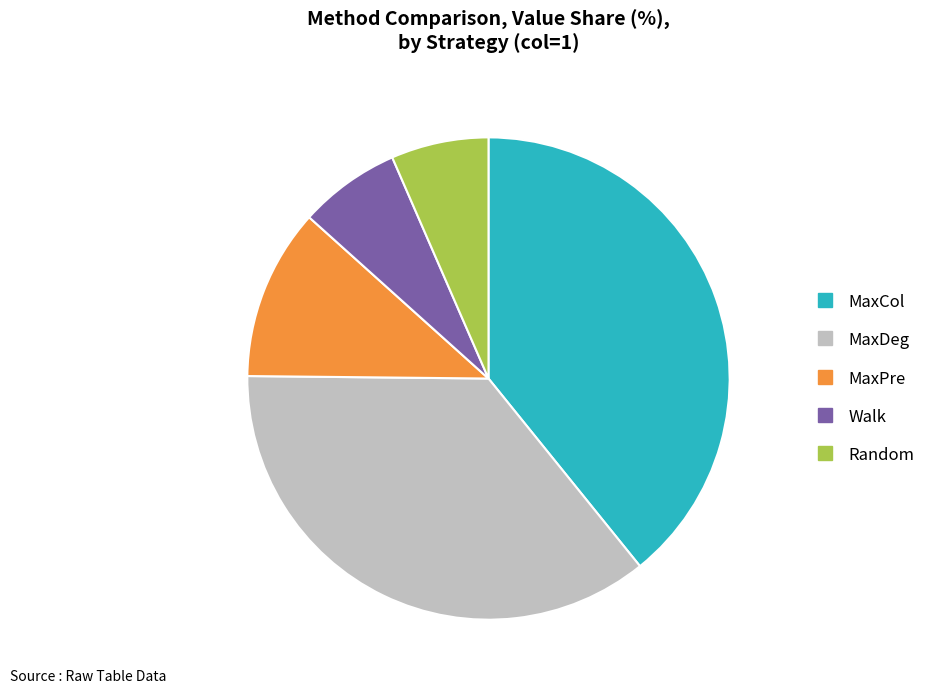

Is it true that Random is 22% of the pie?

False